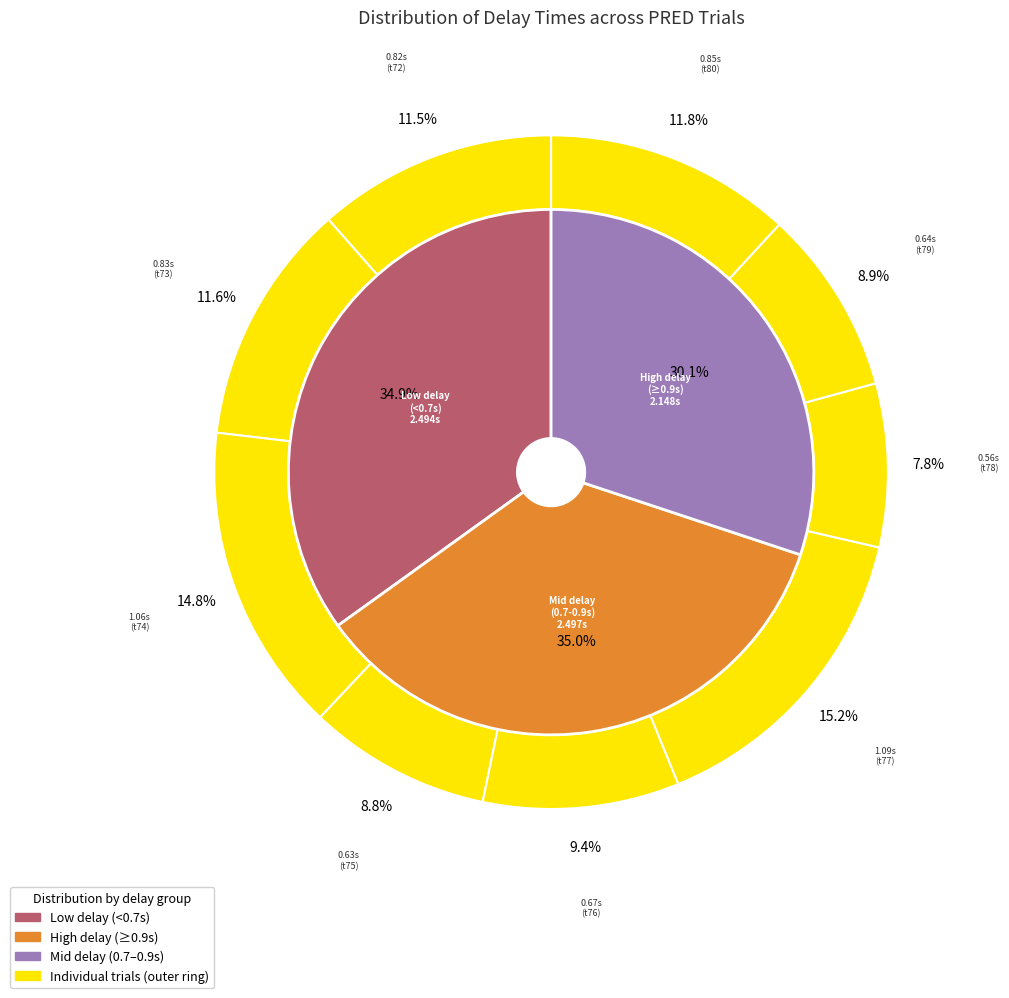

What is the change in value from trial_78 to trial_79?

+0.1